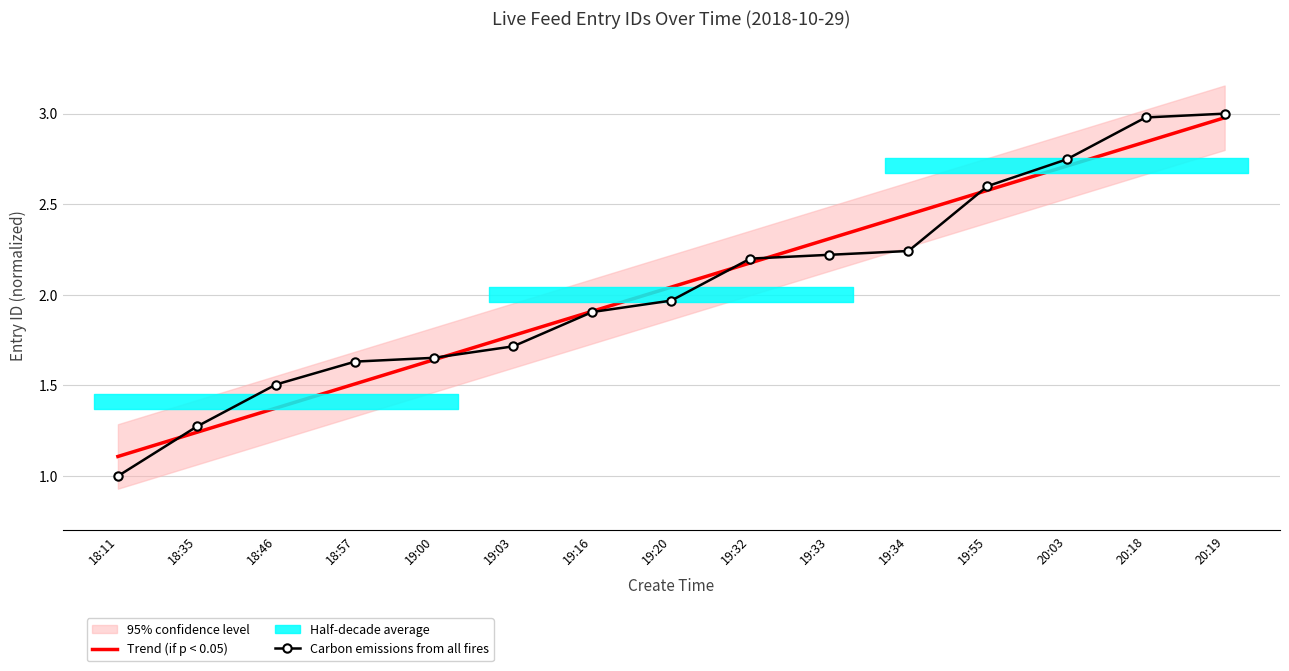

At which label is Carbon emissions from all fires closest to 2?

19:20